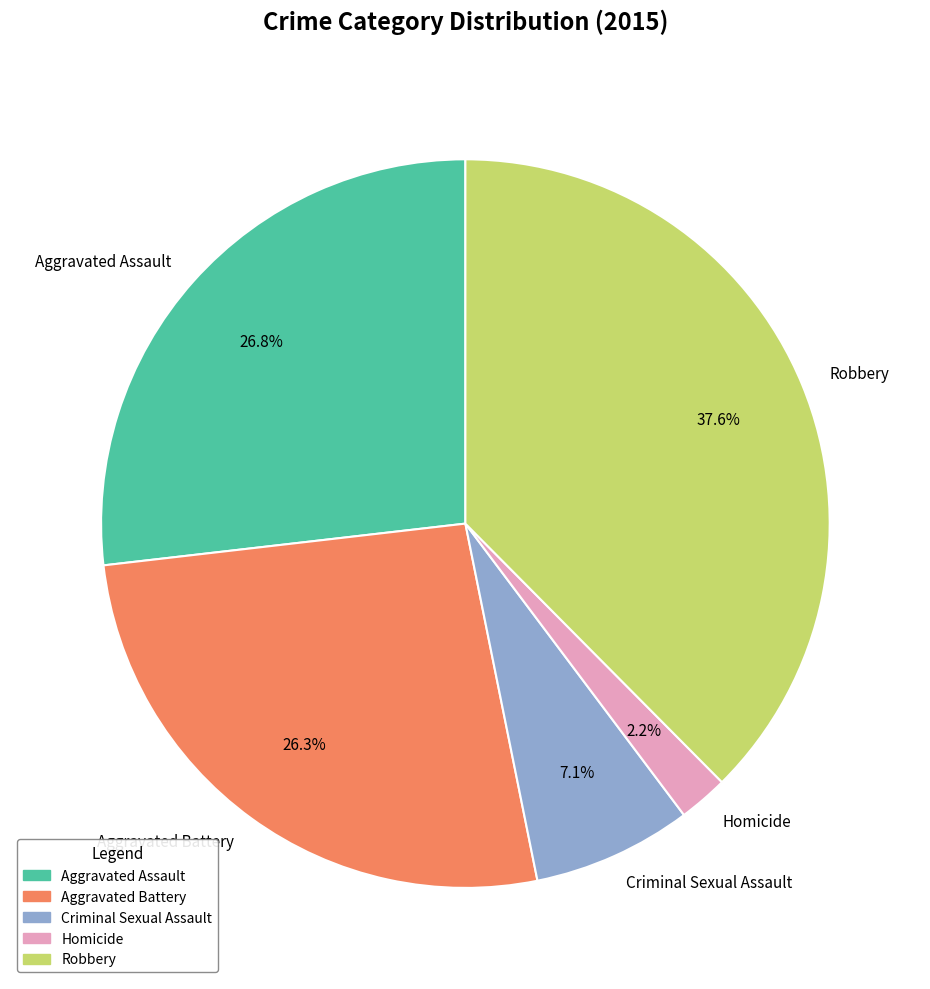

Is there any slice that represents more than half of the pie?

No